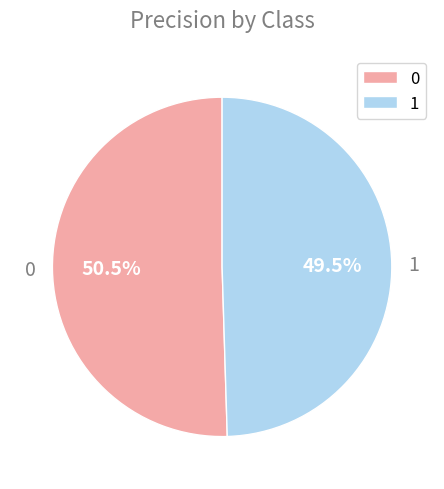

How much of the chart is everything except 0?

49.5%